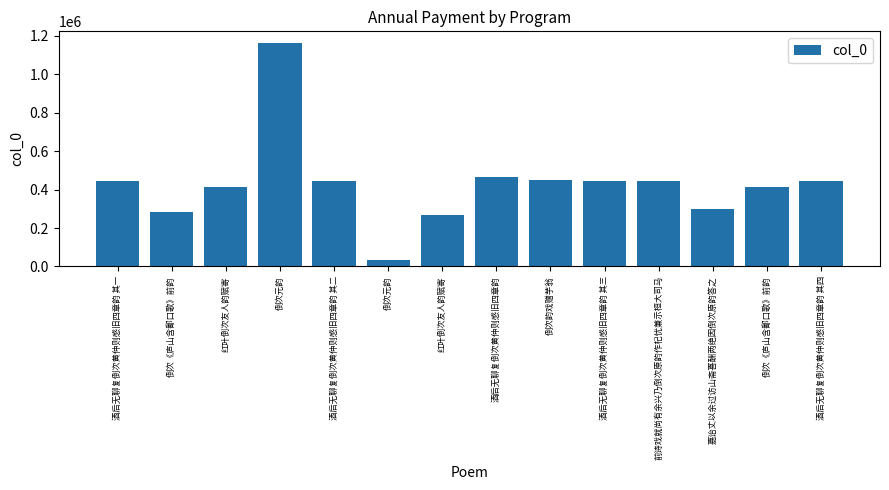

How many bars are there in total?

14